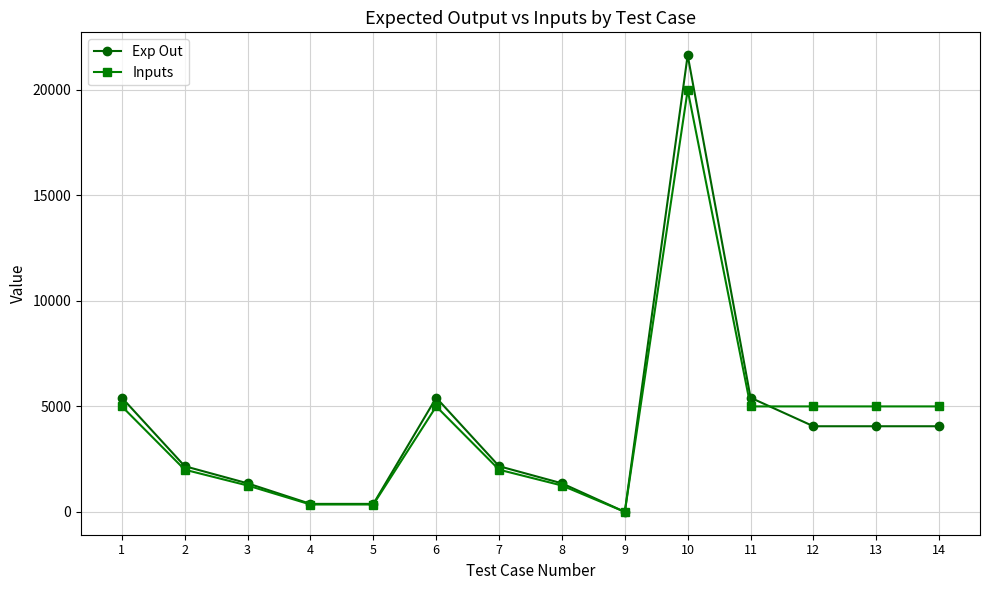

What is the total value across all series at 3?

2603.1